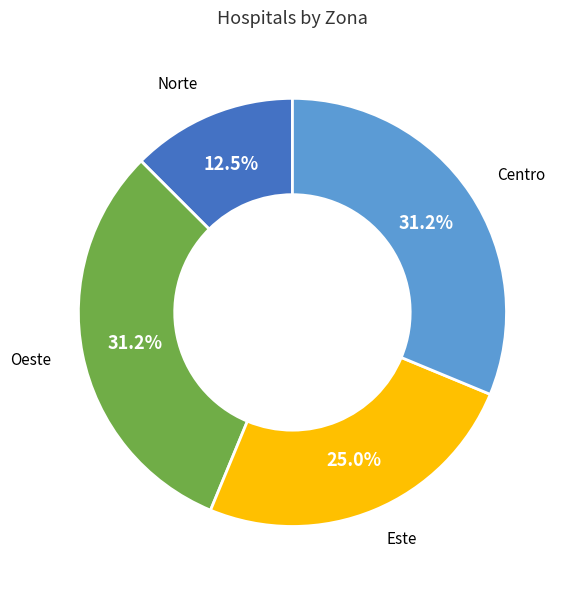

Approximately how many times larger is the value at Norte compared to Oeste?

0.4